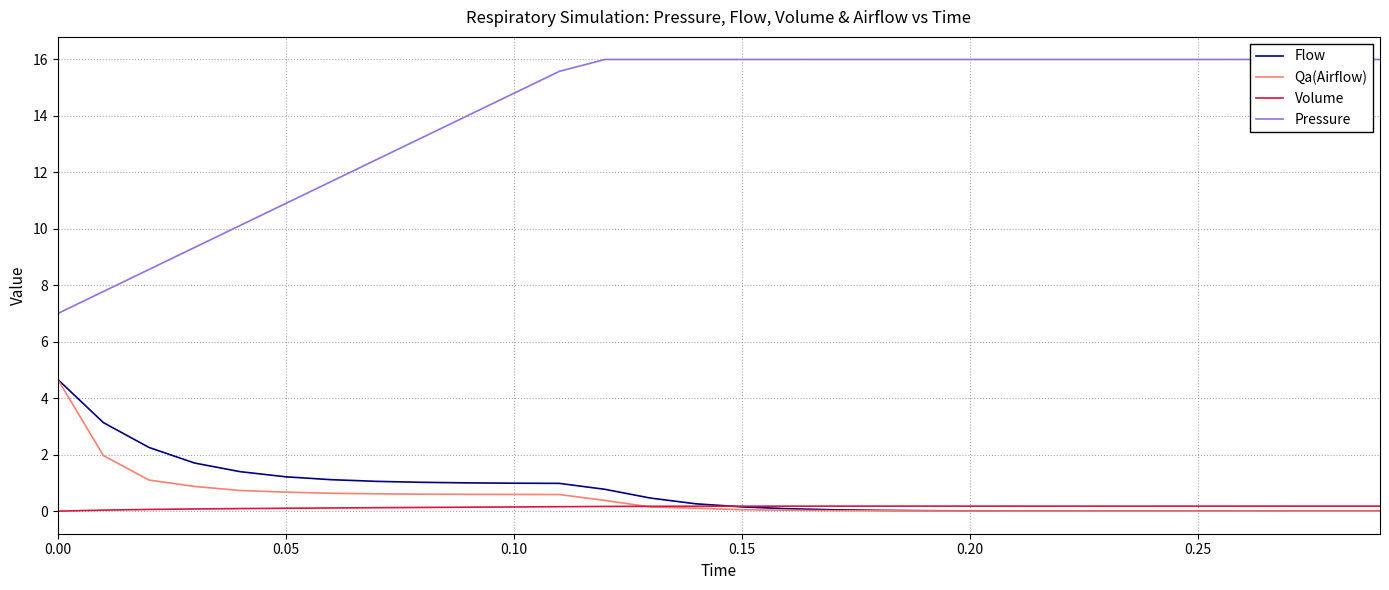

At how many categories does at least one series exceed 5?

30